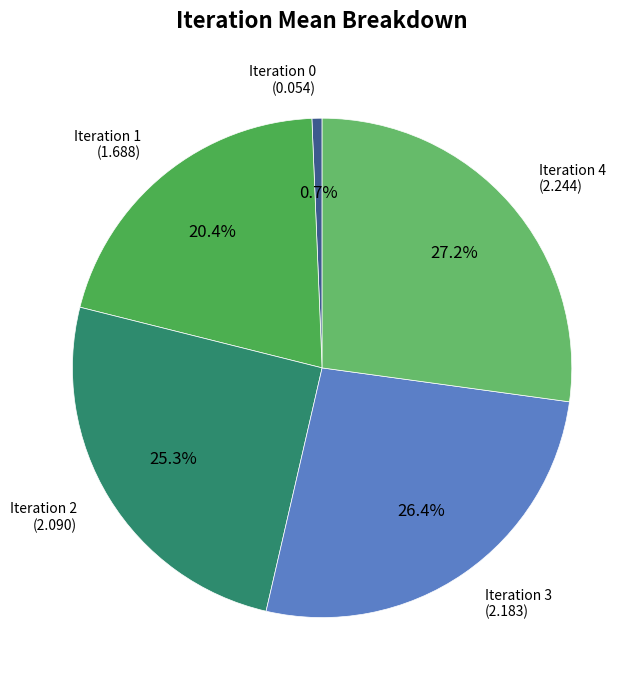

How many segments does this pie chart have?

5